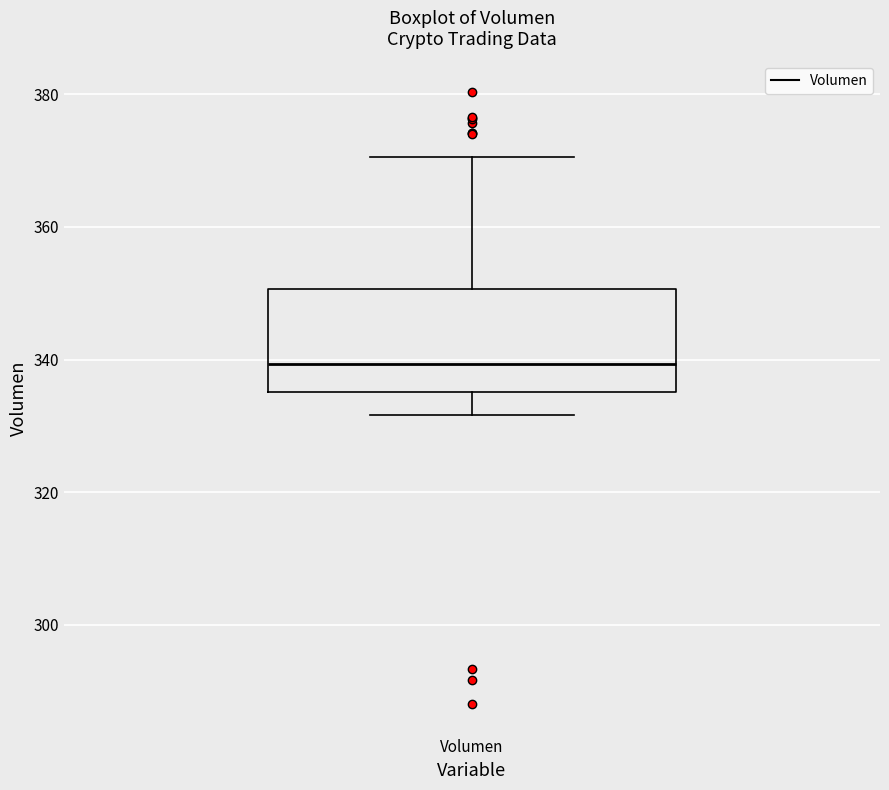

Where is the lower edge of the box for Volumen on the y-axis? The values are not printed on the chart, so give them approximately, as read against the axis.

336